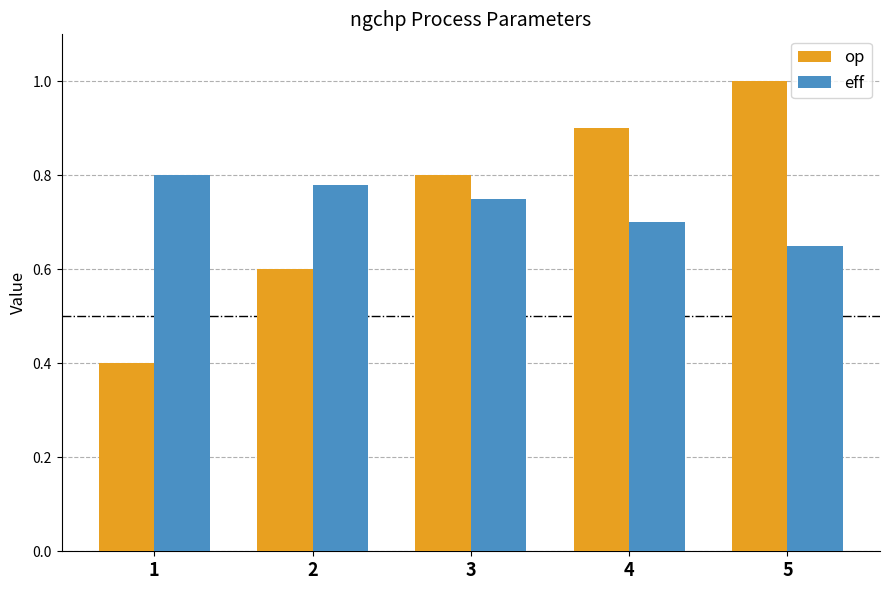

List the series in order of their peak value, lowest first.

eff, op